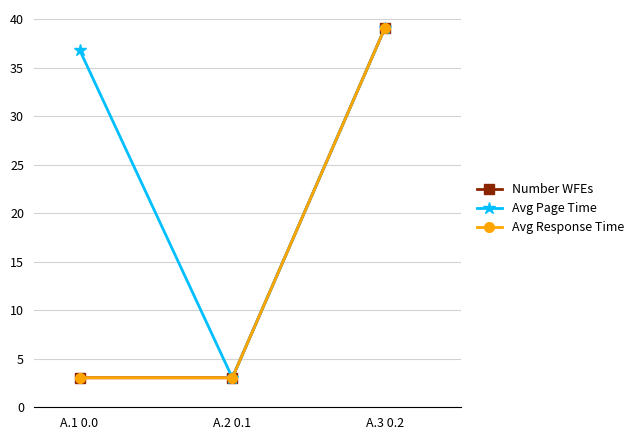

Reading left to right, what are all the values shown in this chart?

Number WFEs: A.1 0.0=3.0	A.2 0.1=3.0	A.3 0.2=39.1
Avg Page Time: A.1 0.0=36.8	A.2 0.1=3.0	A.3 0.2=39.1
Avg Response Time: A.1 0.0=3.0	A.2 0.1=3.0	A.3 0.2=39.1